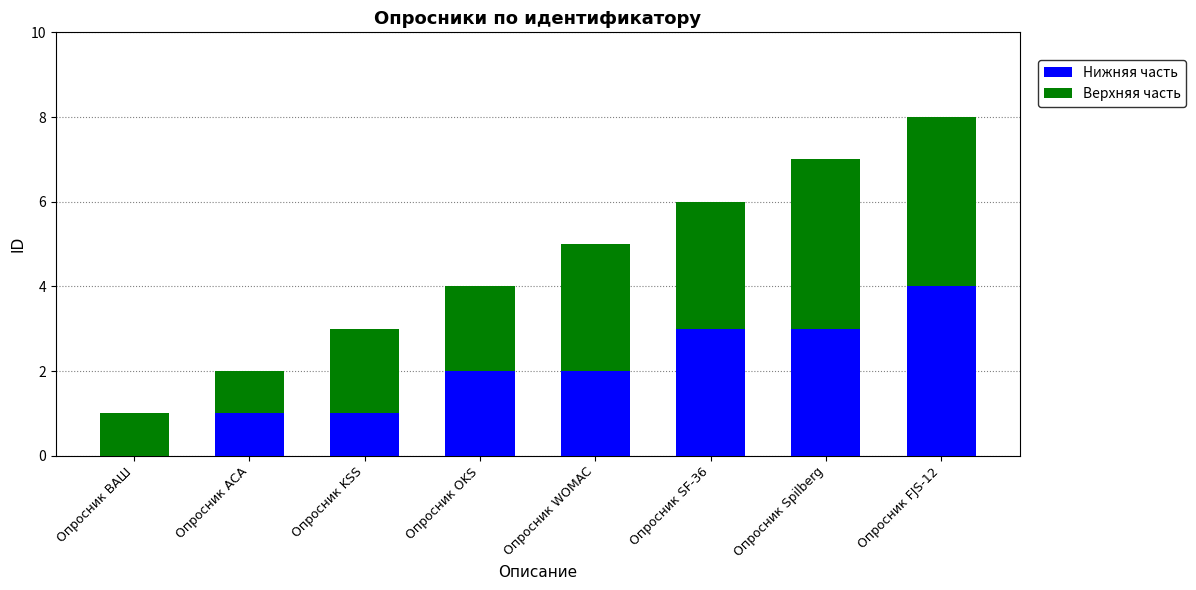

True or false: Нижняя часть has a value of 0 at Опросник ВАШ.

True